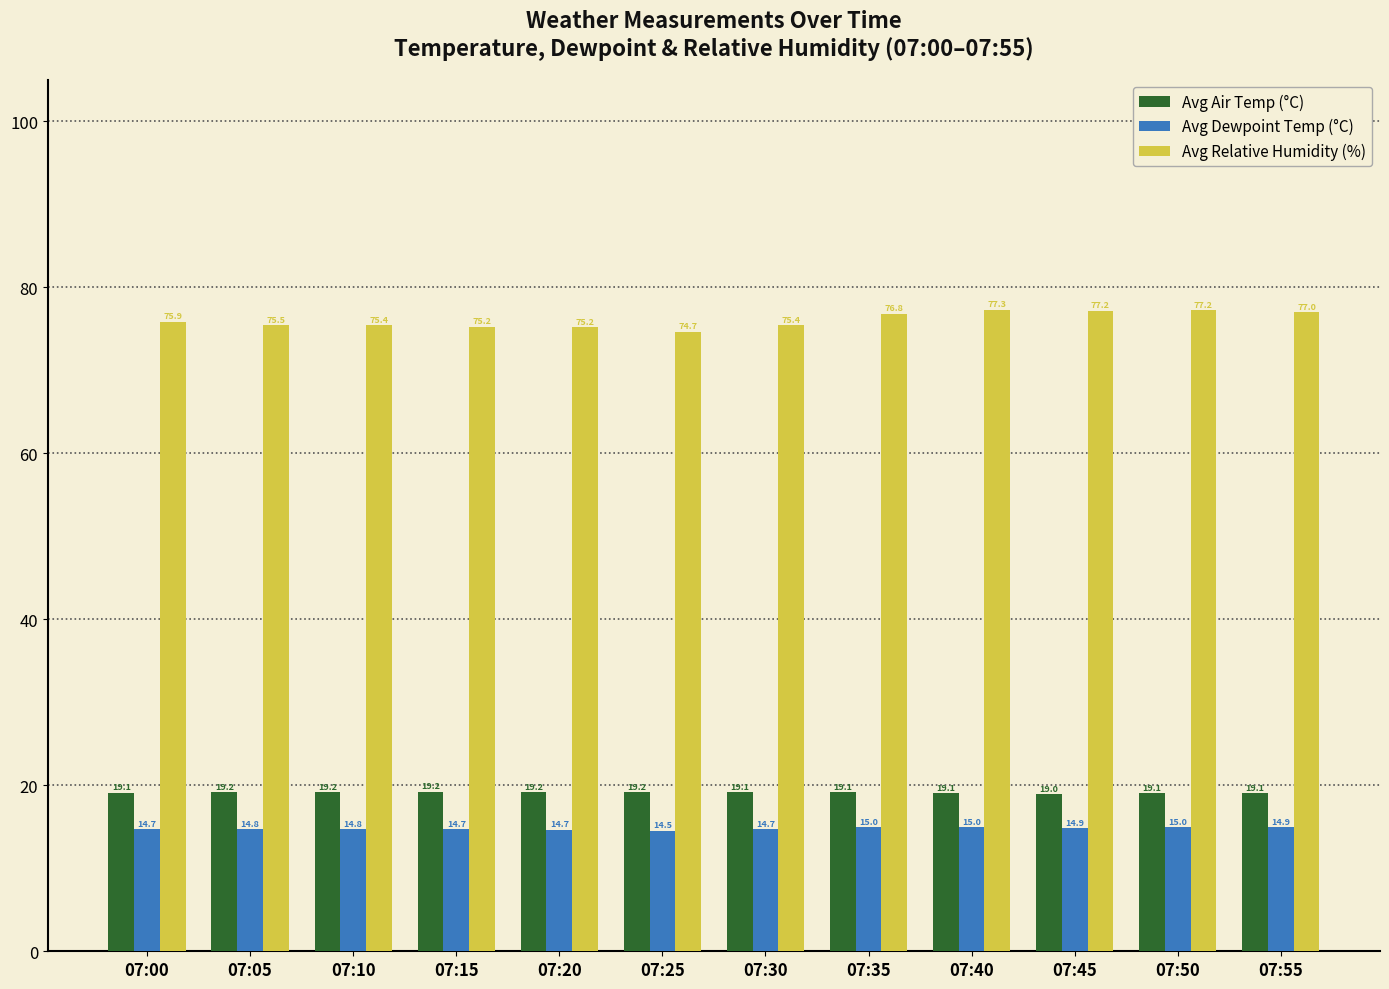

True or false: Avg Relative Humidity (%) has a value of 21.2 at 07:00.

False